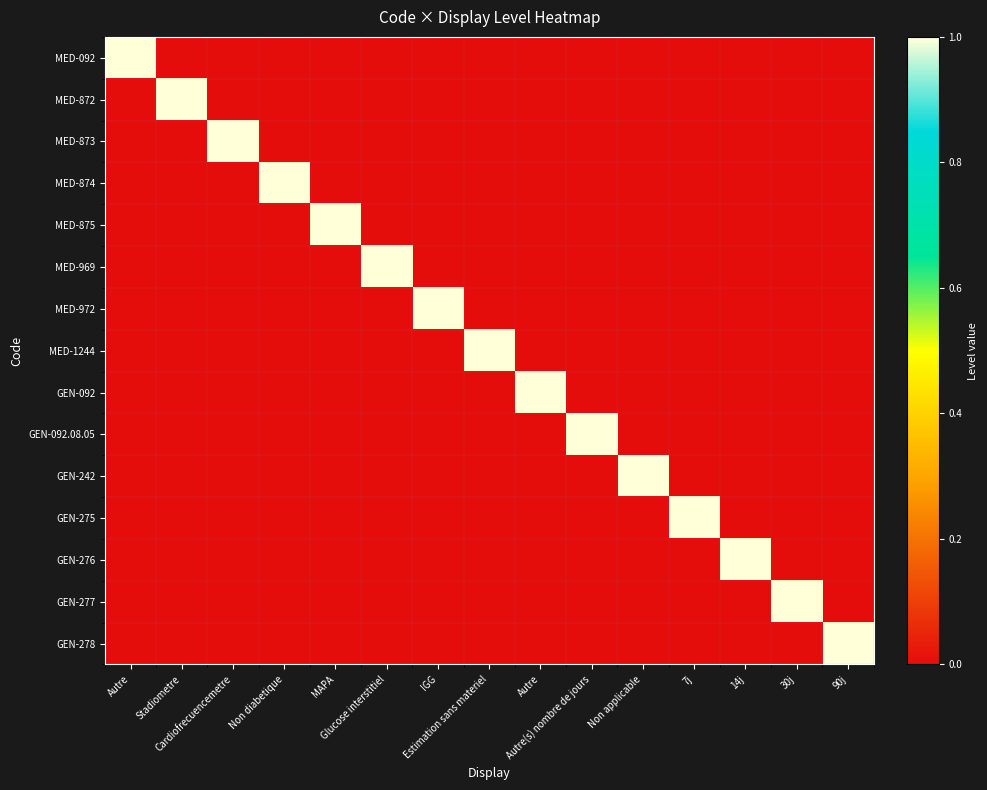

What is the total value across all series at IGG?

1